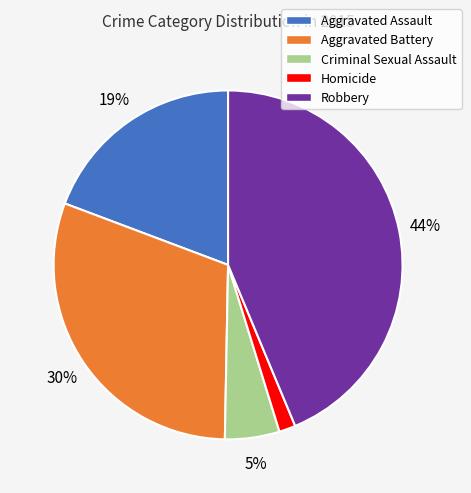

Which category has the smallest portion of the pie?

Homicide